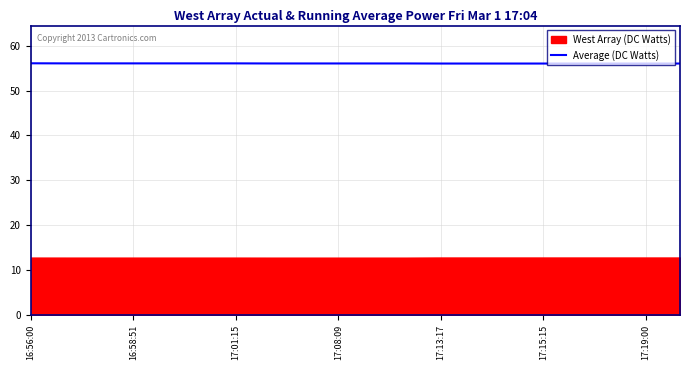

What is the difference between the maximum and minimum values?

0.1